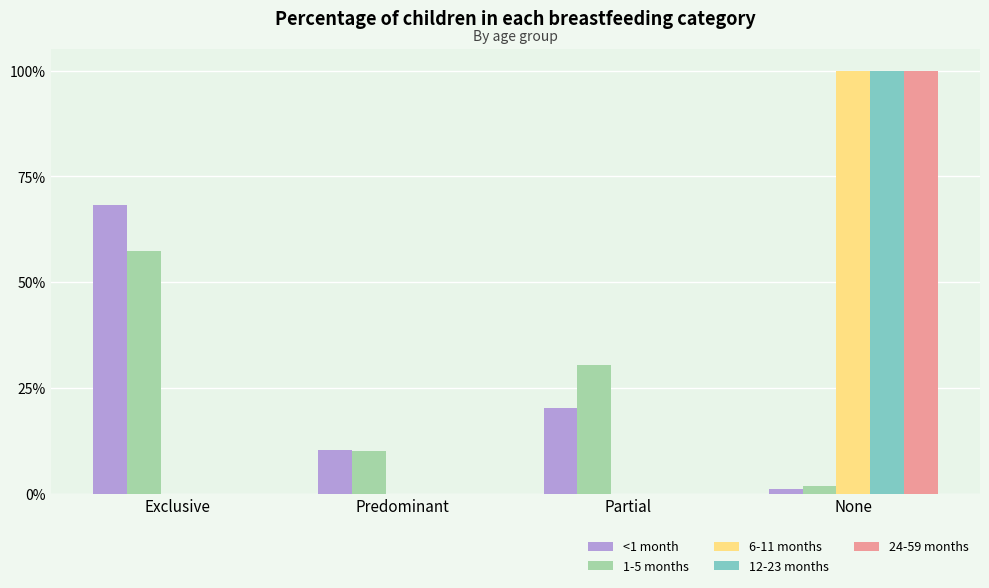

Reading right to left, what are all the values shown in this chart?

<1 month: 0.0	0.2	0.1	0.7
1-5 months: 0.0	0.3	0.1	0.6
6-11 months: 1.0	0.0	0.0	0.0
12-23 months: 1.0	0.0	0.0	0.0
24-59 months: 1.0	0.0	0.0	0.0